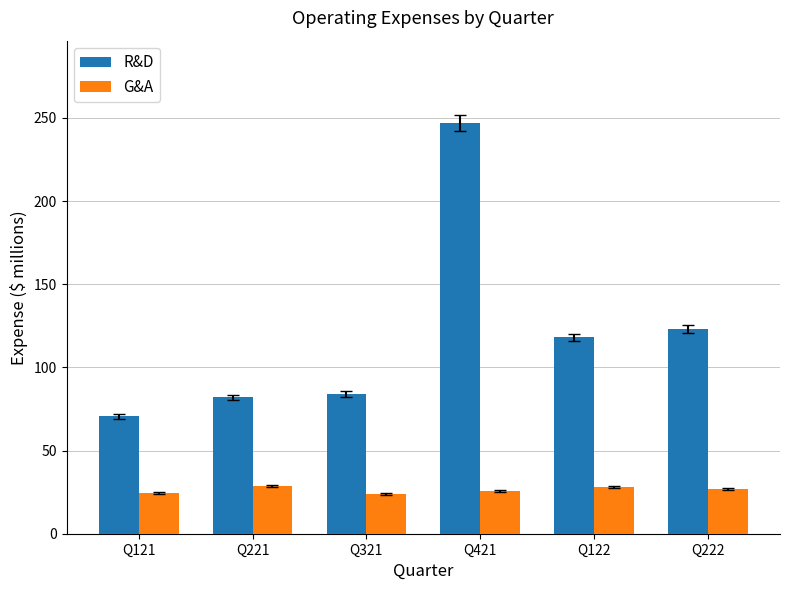

True or false: G&A has a value of 28.0 at Q122.

True